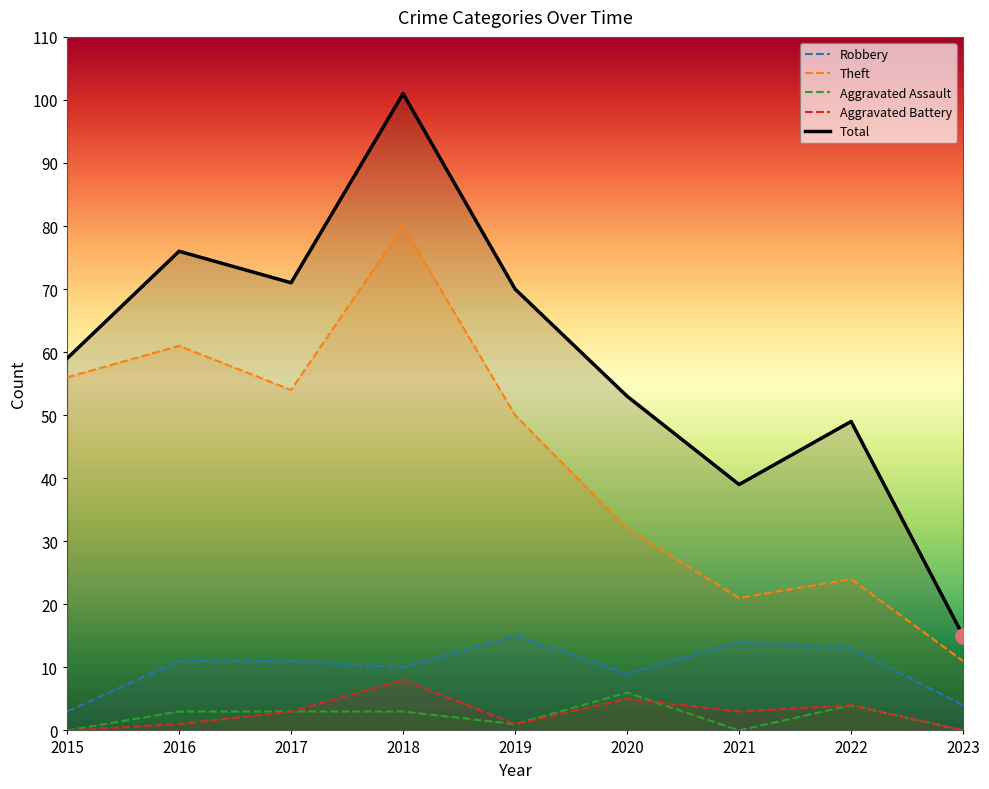

Which series contains the highest Y value?

Total